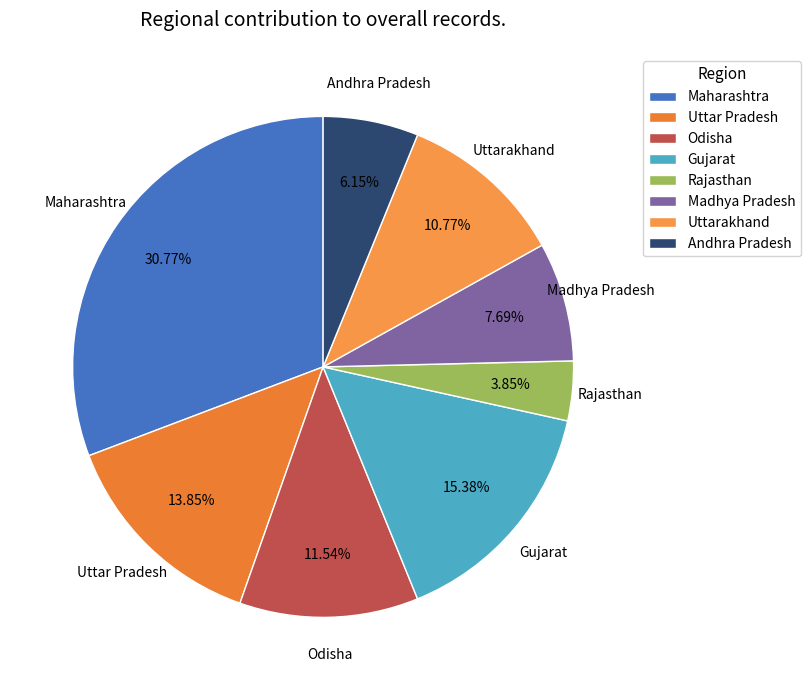

Is Uttarakhand the majority of the pie?

No